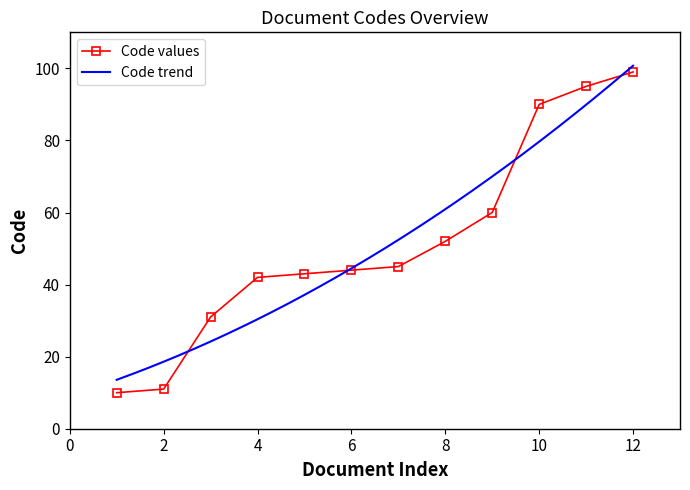

The value of Code values at 8 is 89. True or false?

False